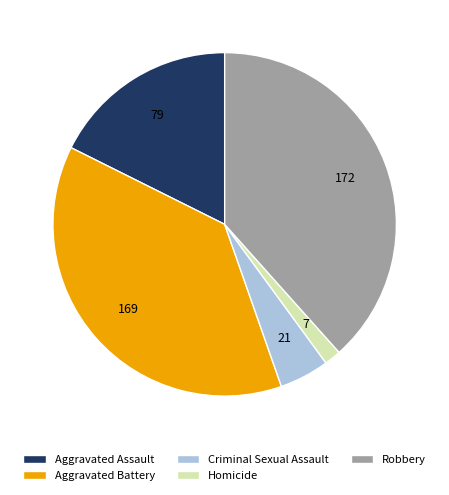

Does any single category account for the majority?

No